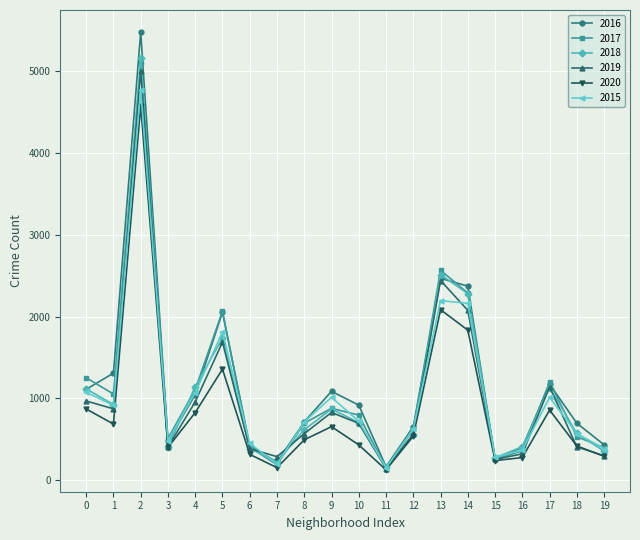

Count the number of categories in the chart.

20